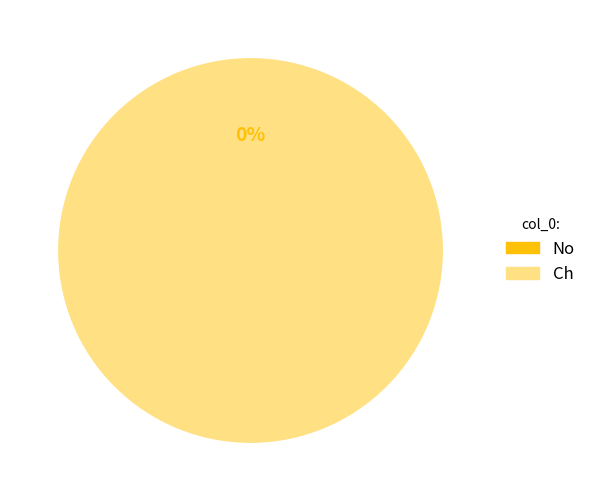

How many slices are in this pie chart?

2